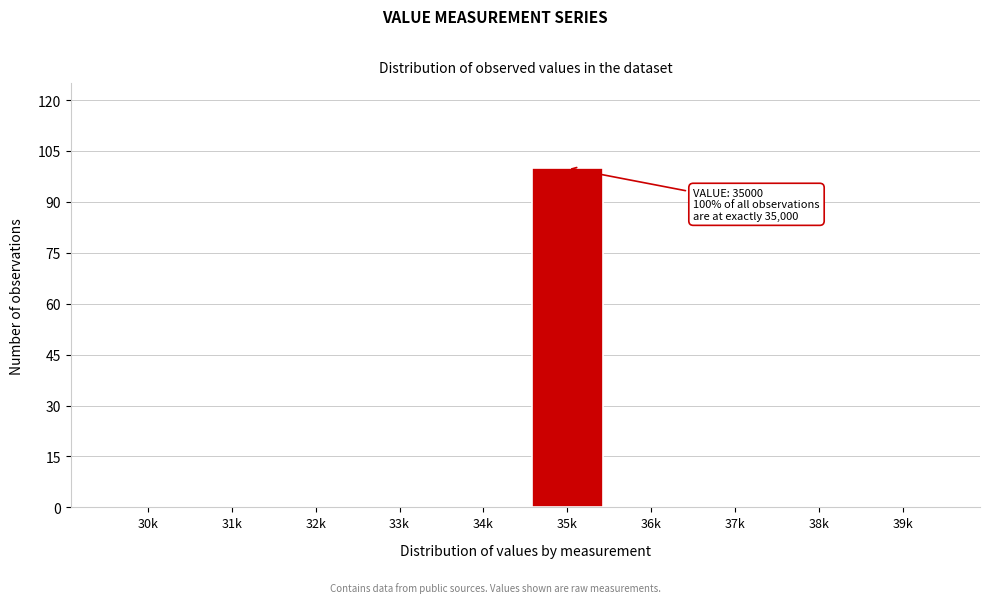

Reading left to right, what are all the values shown in this chart?

30k=0	31k=0	32k=0	33k=0	34k=0	35k=100	36k=0	37k=0	38k=0	39k=0